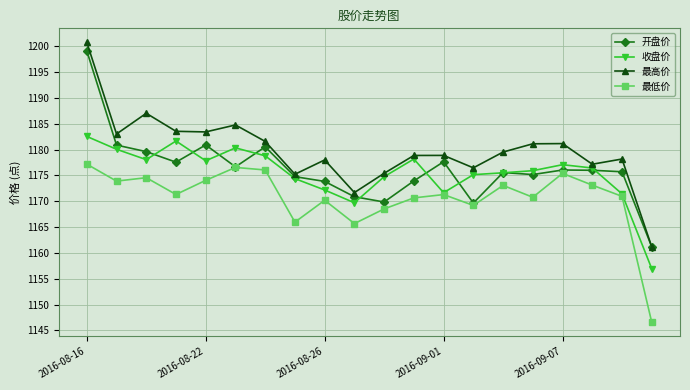

What is the value of the 开盘价 point at the 4th from the left?

1177.6